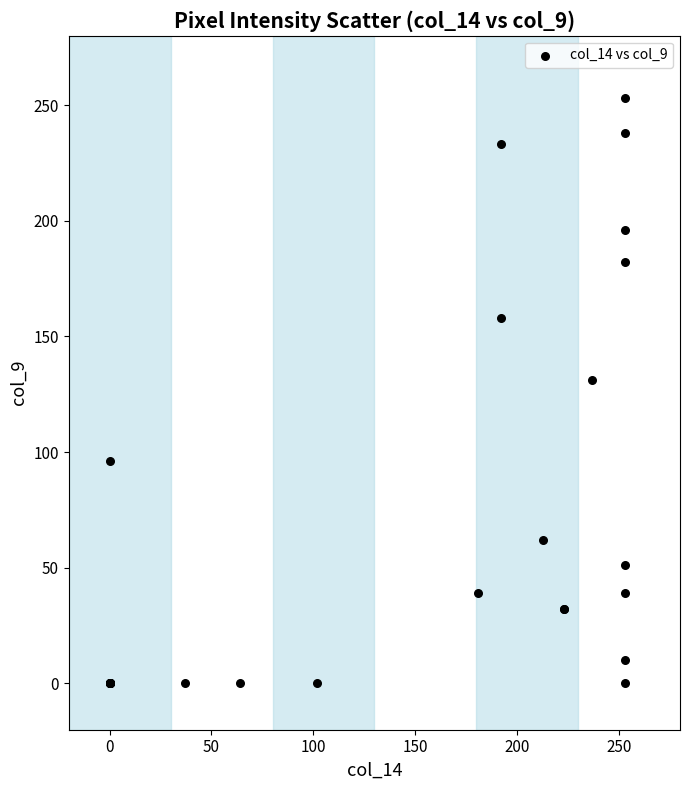

What Y value in the scatter plot is closest to 126?

131